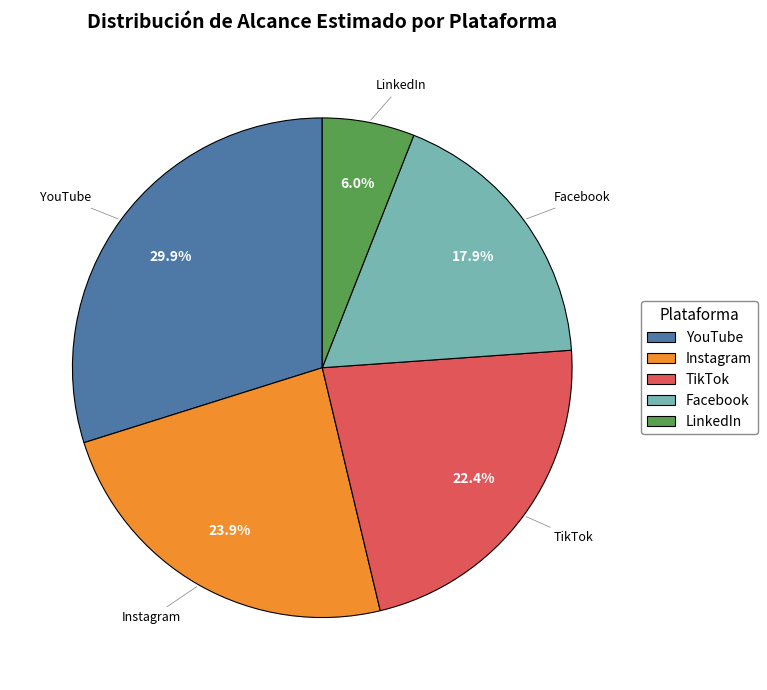

Is it true that TikTok is 30% of the pie?

False